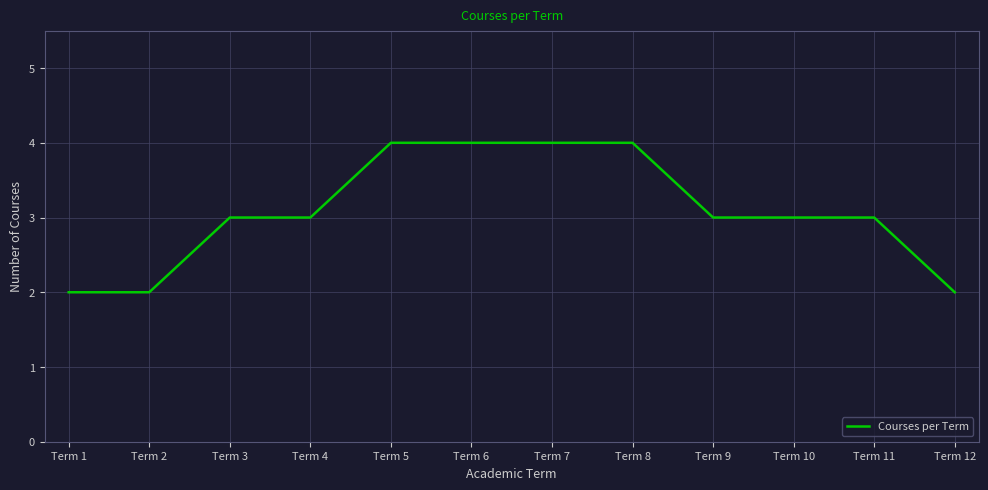

What is the ratio of the value at Term 8 to the value at Term 2?

2.0